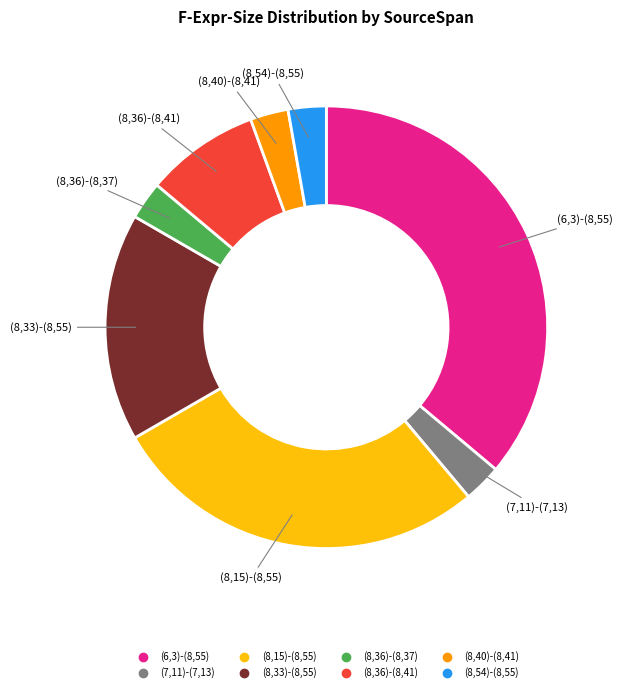

Combined, do (8,36)-(8,41) and (6,3)-(8,55) account for over 50%?

No